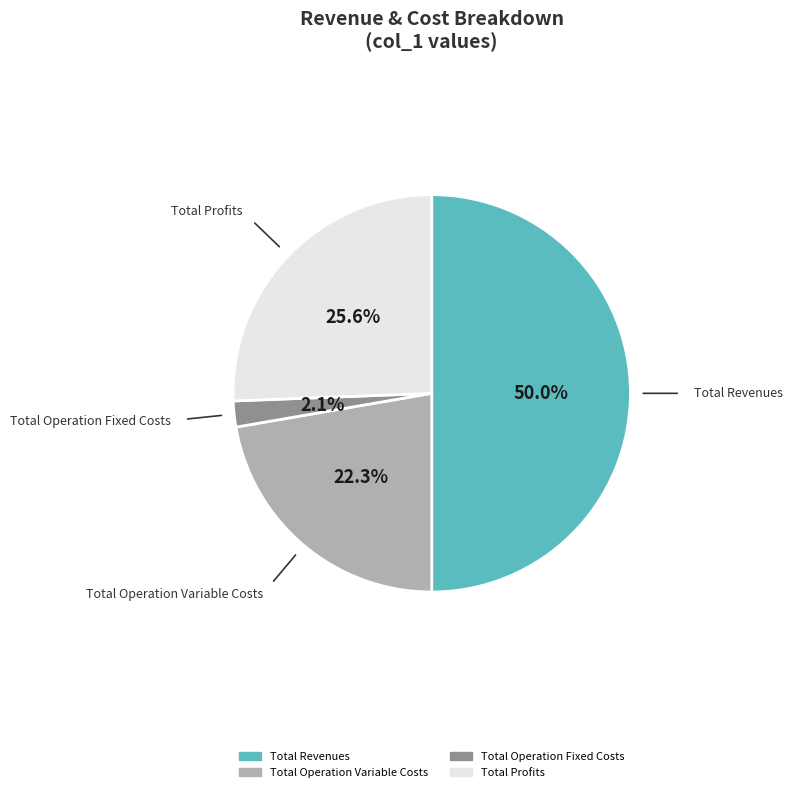

Is the sum of Total Revenues and Total Operation Variable Costs greater than half?

Yes